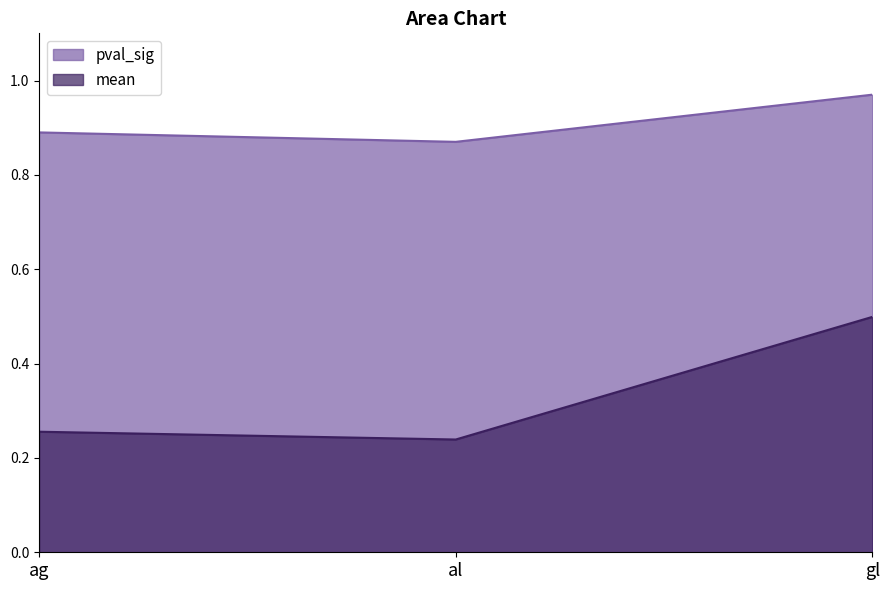

Which series changed the most between al and gl?

mean